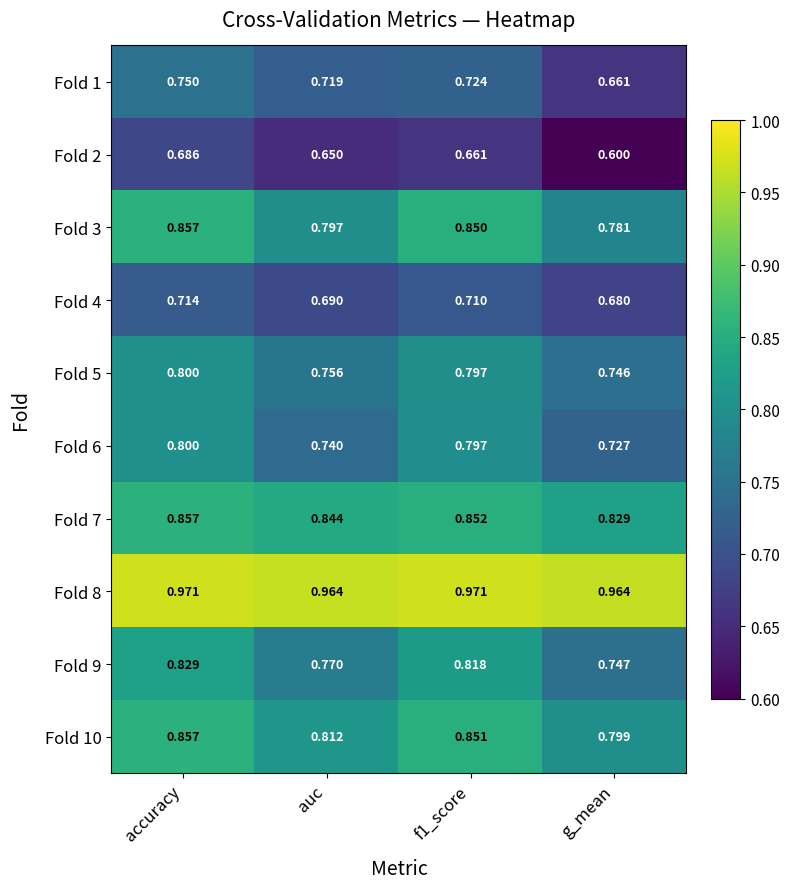

Is the value of Fold 9 at auc greater than the value of Fold 5 at g_mean?

Yes